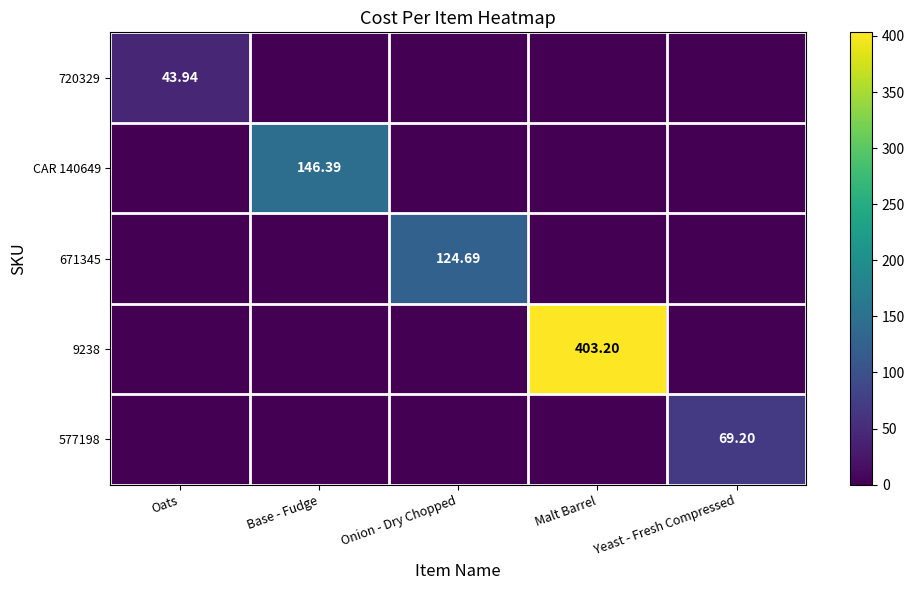

Count the number of data series in this chart.

5